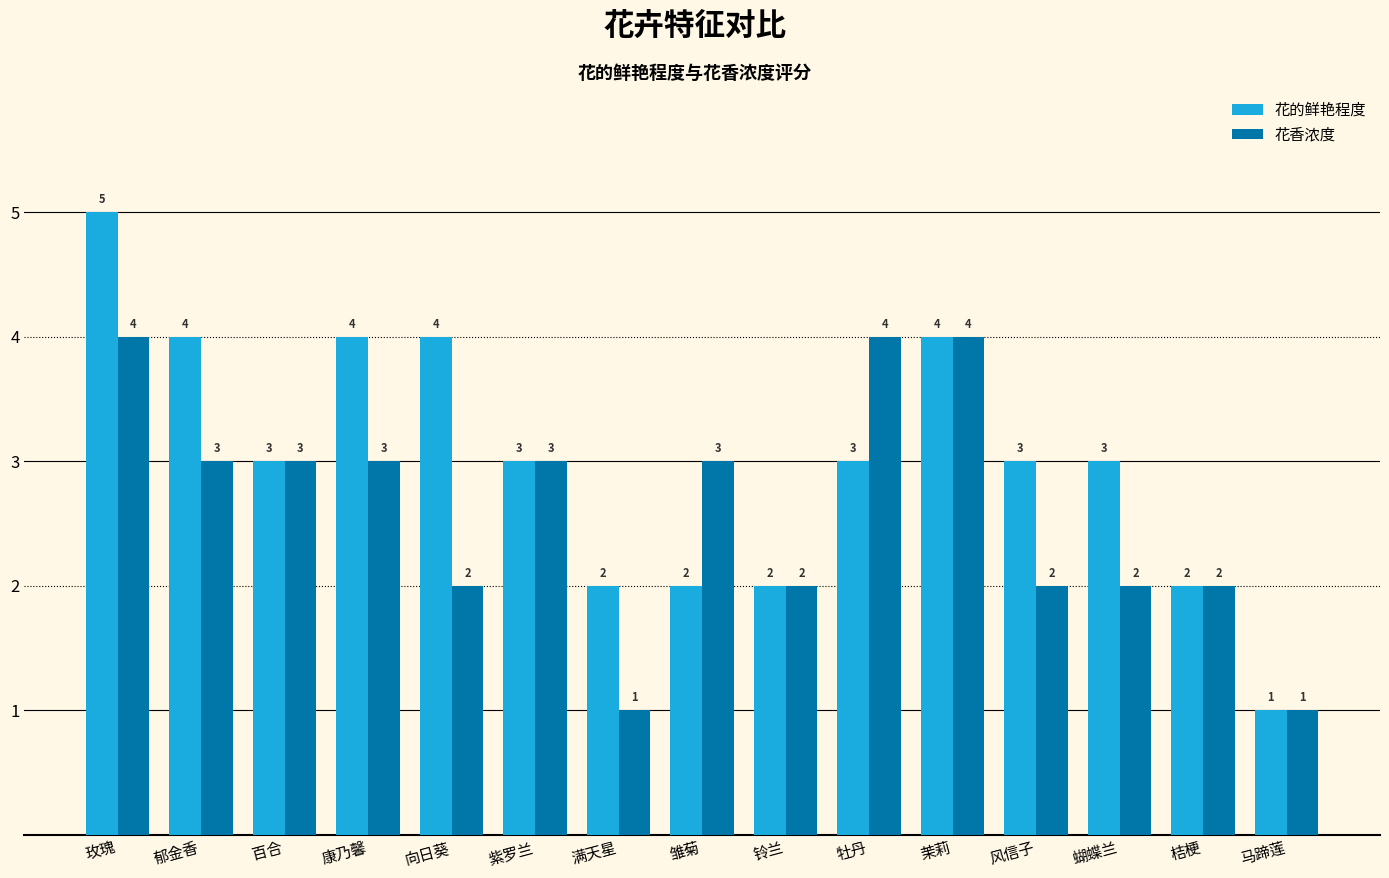

What is the average value of the 花香浓度 series?

3